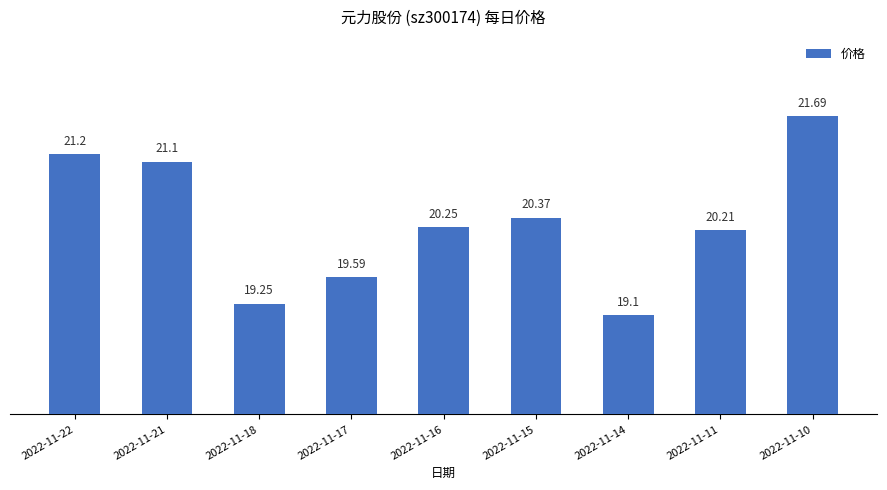

Between 2022-11-21 and 2022-11-22, which is larger?

2022-11-22